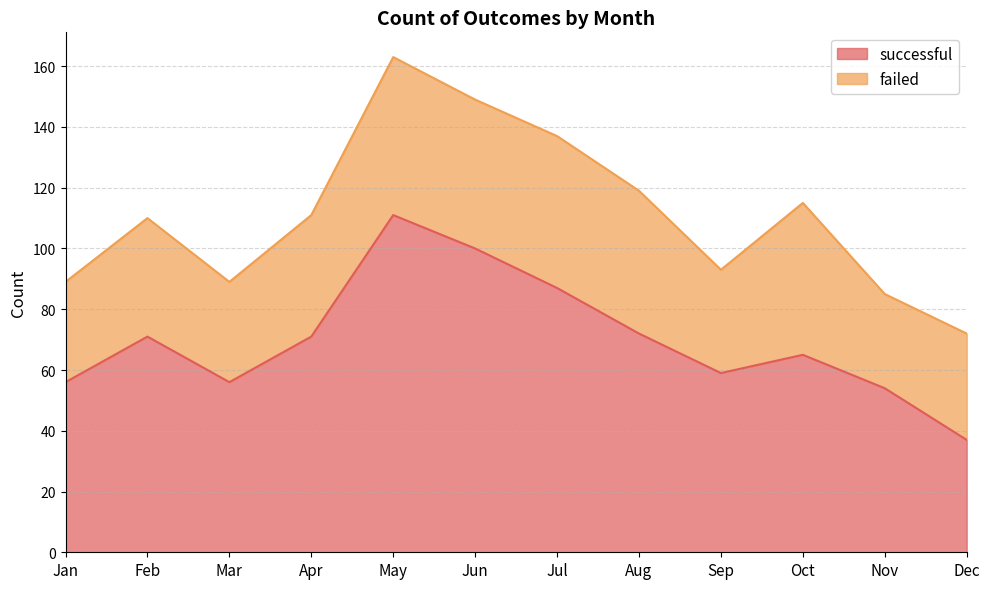

How many values are below 71?

6